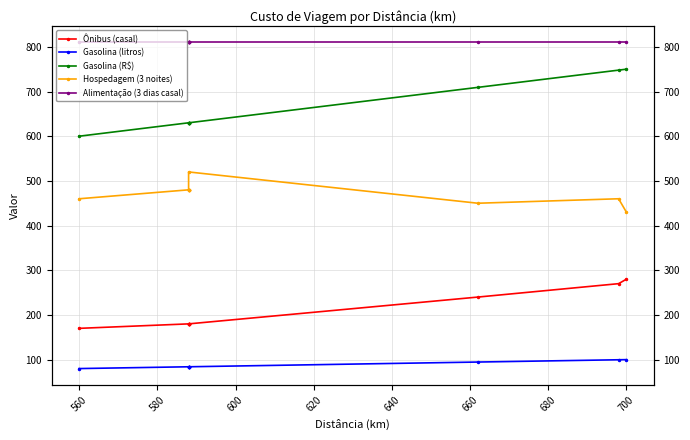

What are all the series names shown in the legend?

Ônibus (casal), Gasolina (litros), Gasolina (R$), Hospedagem (3 noites), Alimentação (3 dias casal)